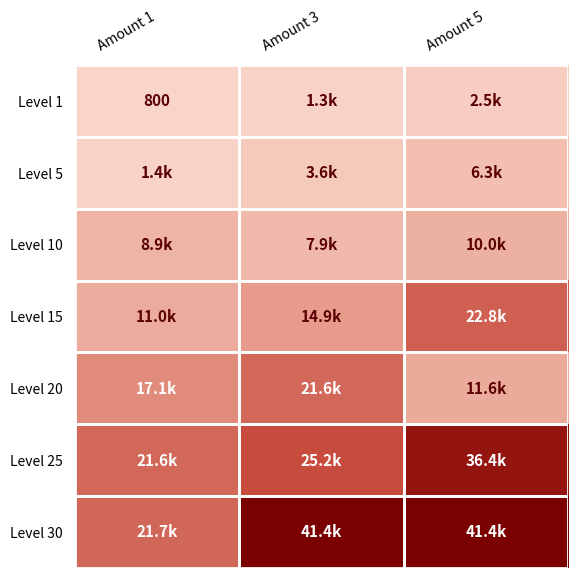

What is the minimum value for Level 20?

11560